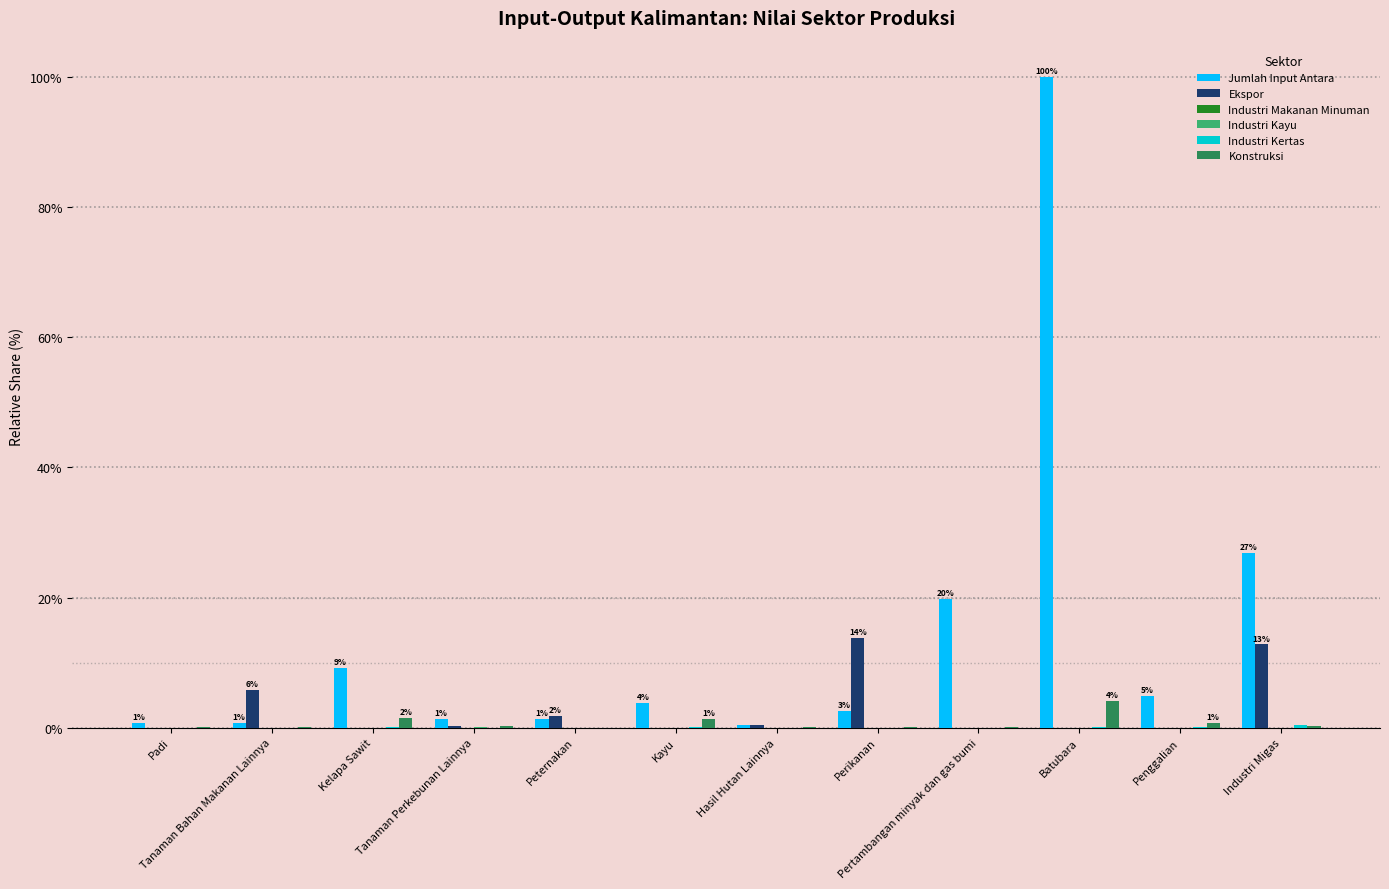

What is the difference between the Ekspor values at Padi and Peternakan?

1.8